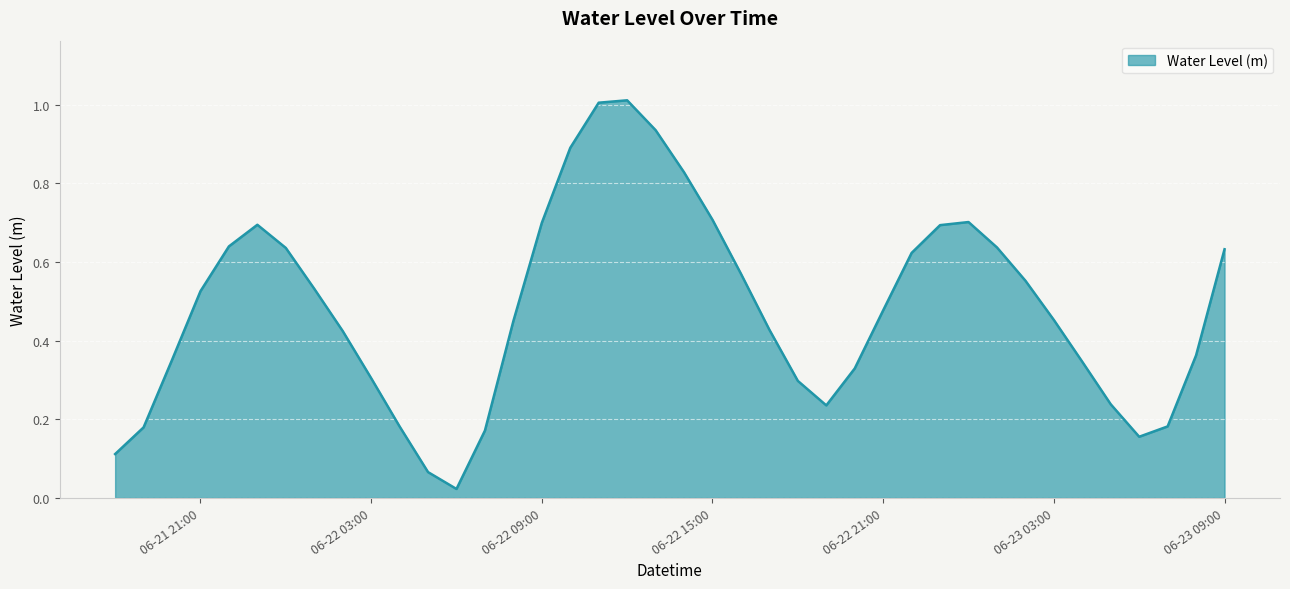

What is the difference between the maximum and minimum values?

1.0